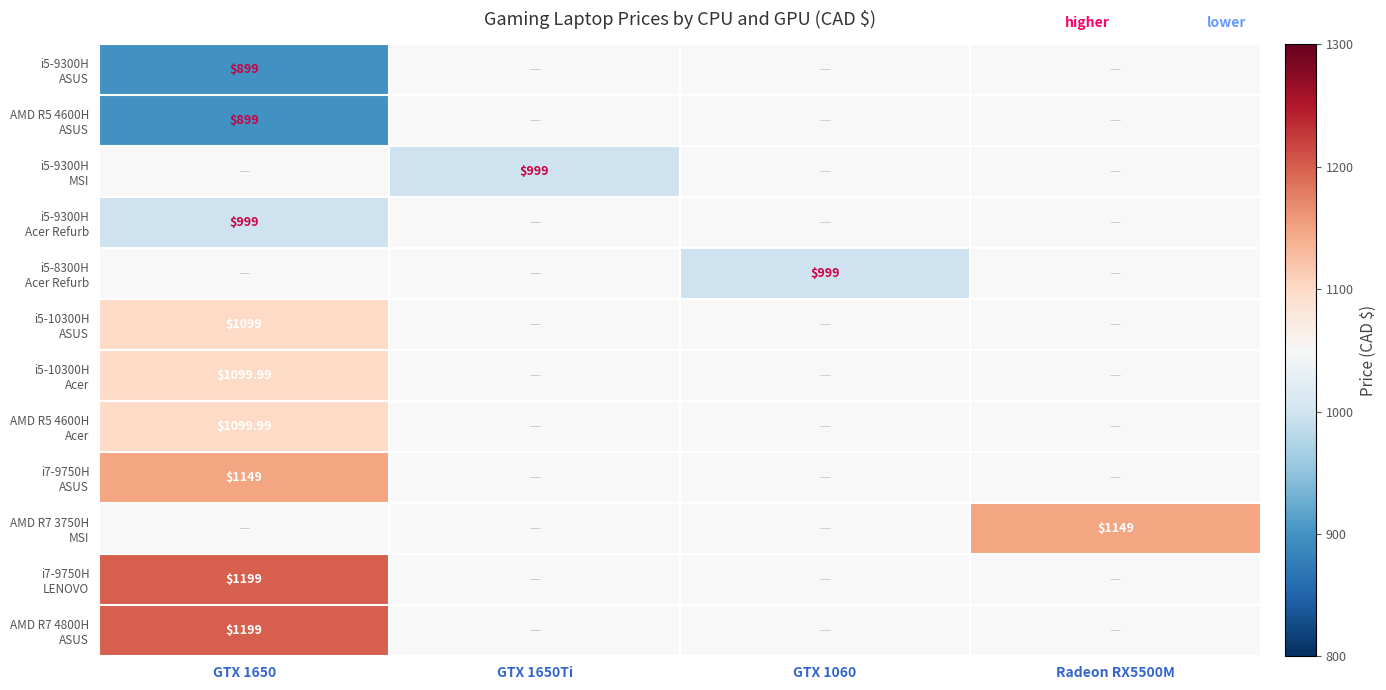

How many positive values does the i5-8300H Acer Refurb series have?

1